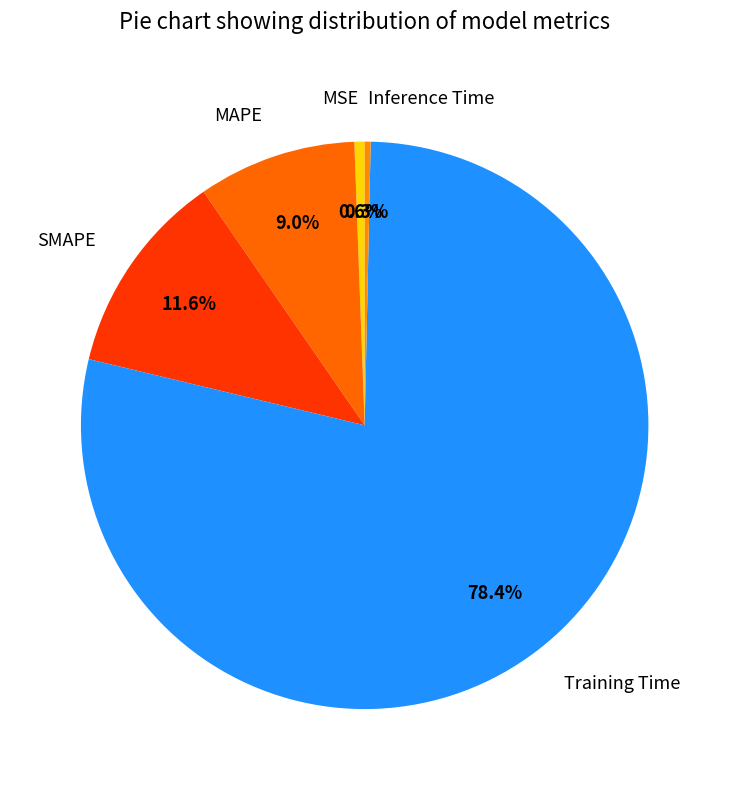

What portion of the pie excludes MSE?

99.4%